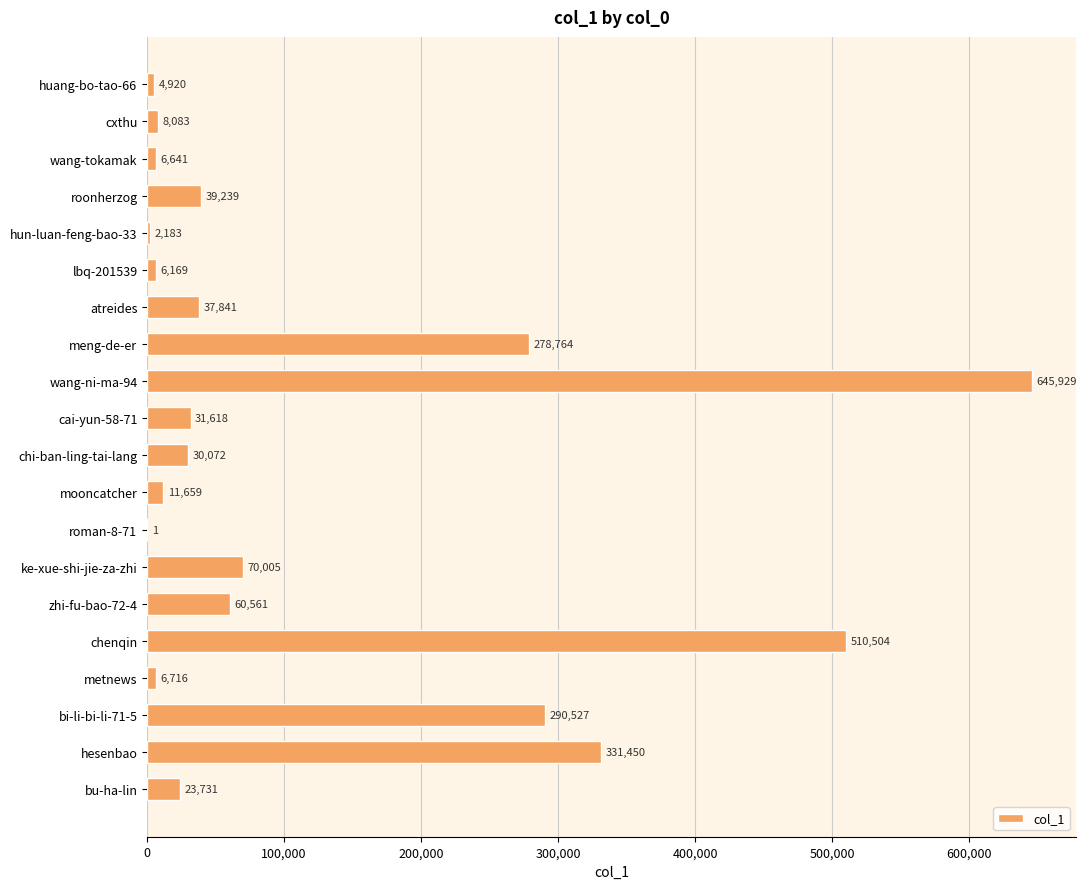

Between wang-tokamak and mooncatcher, which is larger?

mooncatcher